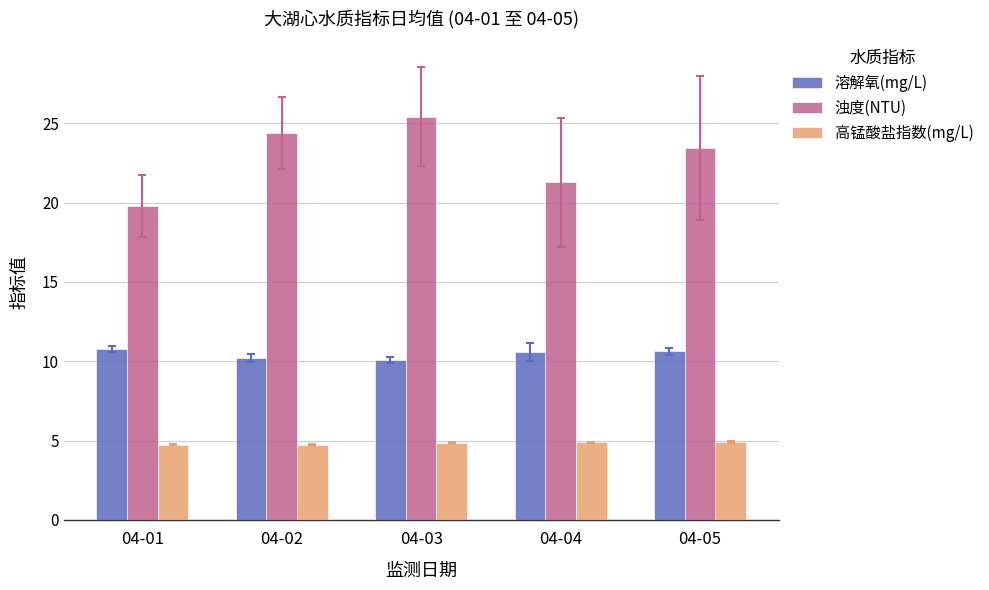

What is the difference between the highest and lowest values at 04-05?

18.5